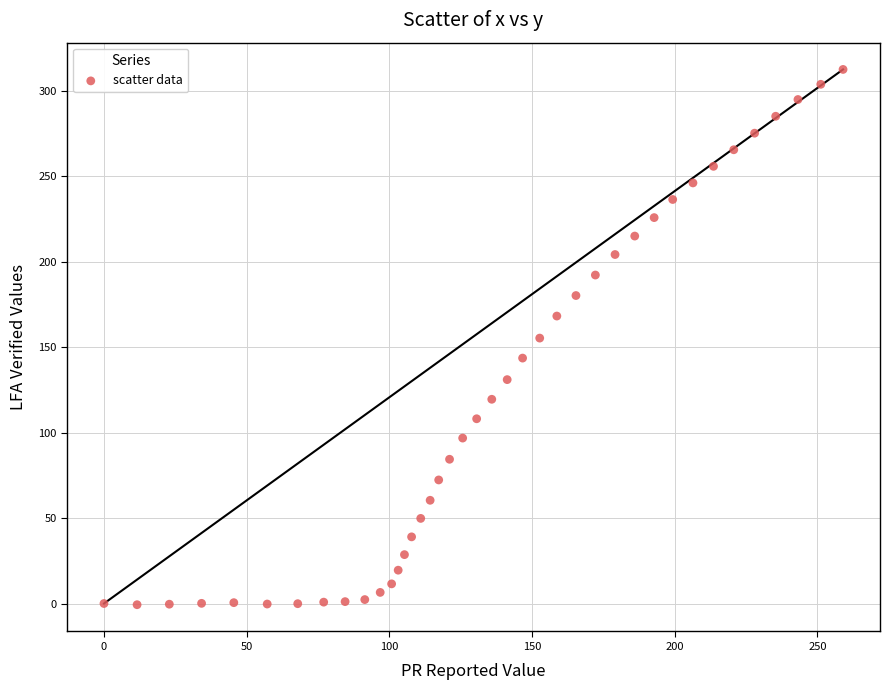

What is the range of Y values (max minus min)?

313.2